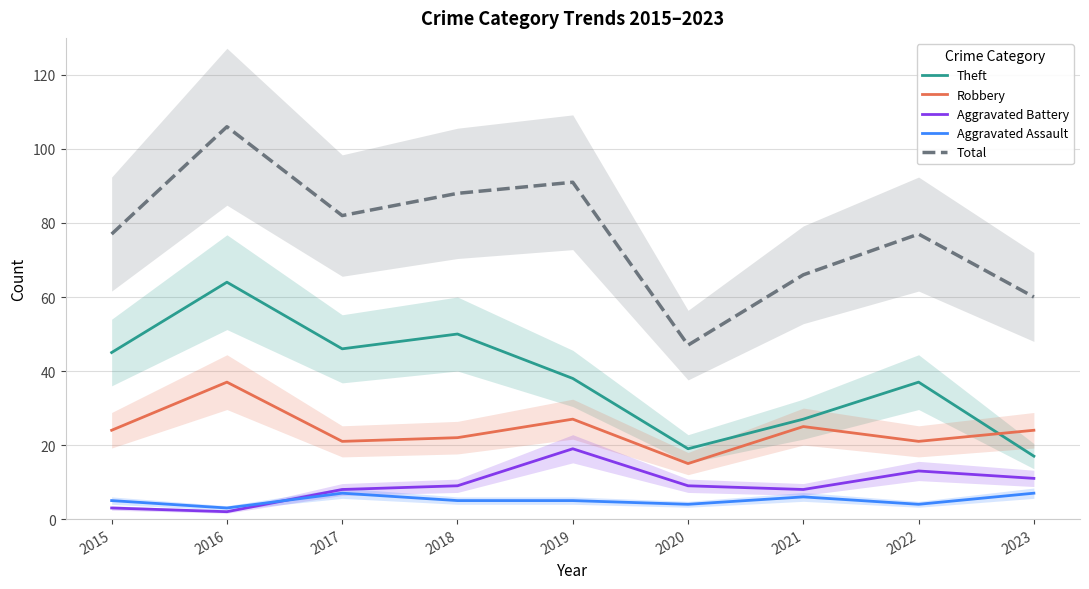

True or false: Total has a value of 37 at 2023.

False